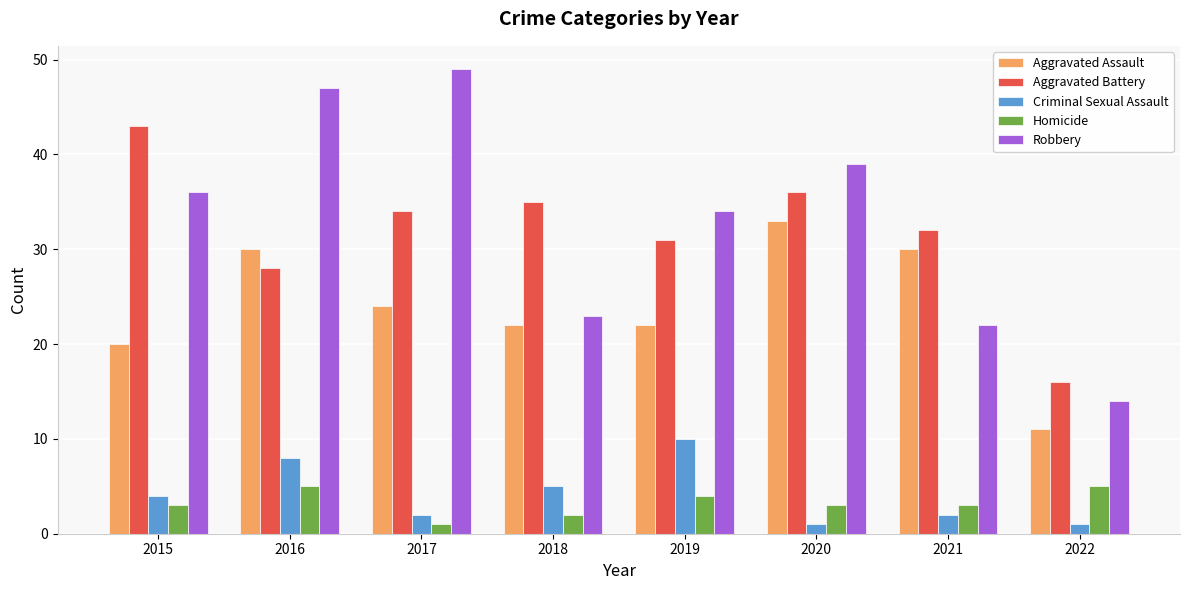

Is it true that Aggravated Battery equals 58 at 2015?

False